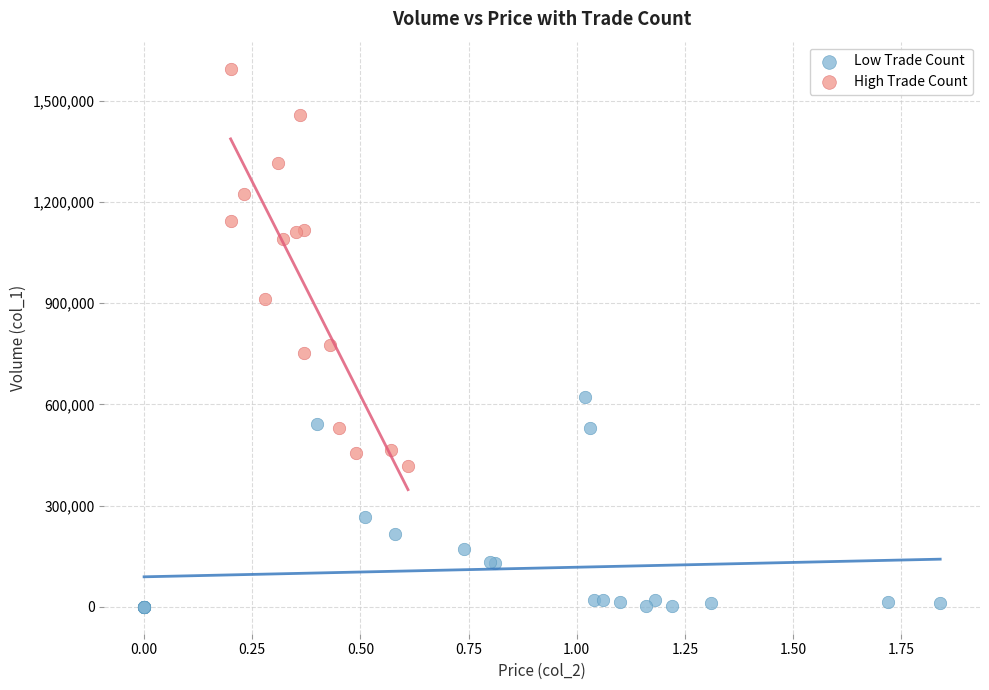

Which series reaches the minimum Y coordinate?

Low Trade Count